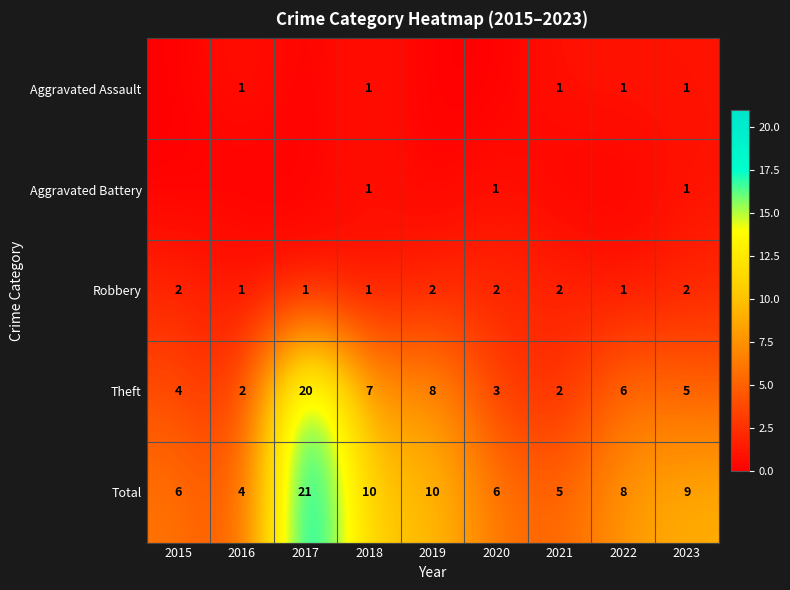

What is the difference between the highest and lowest values at 2018?

9